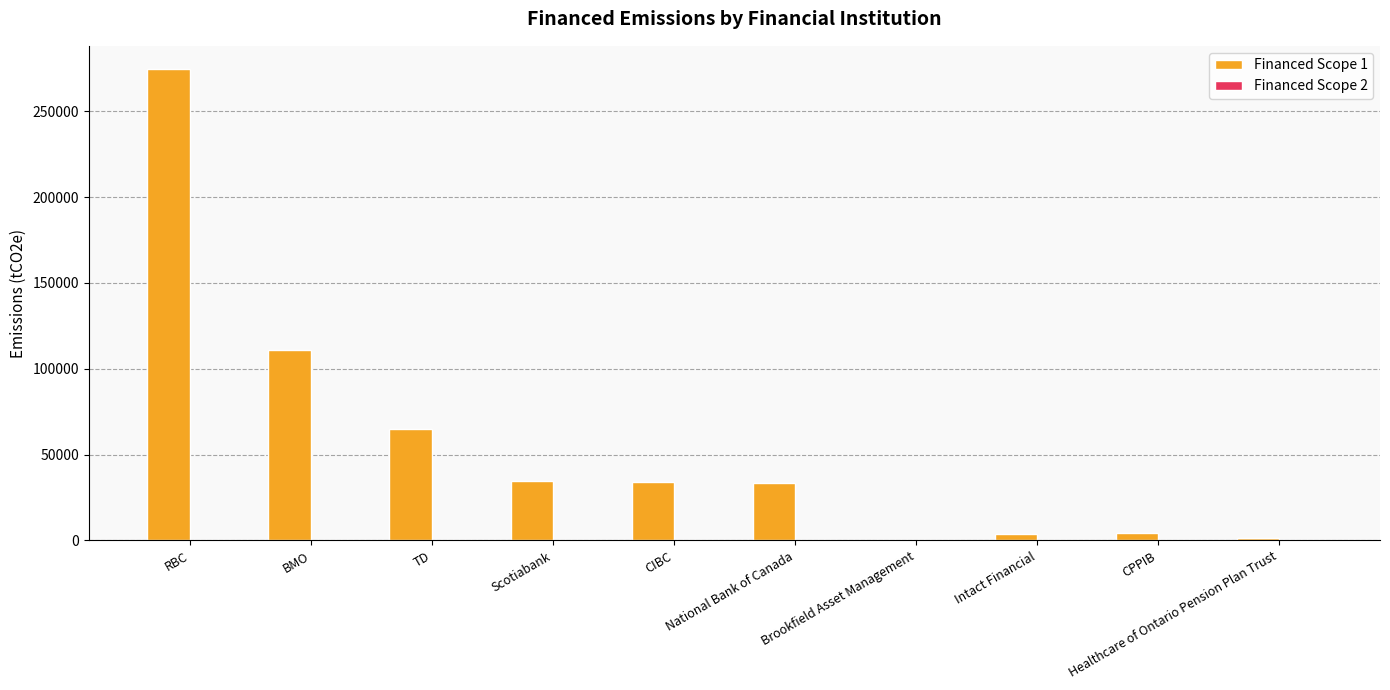

Which series has the largest total across all categories?

Financed Scope 1